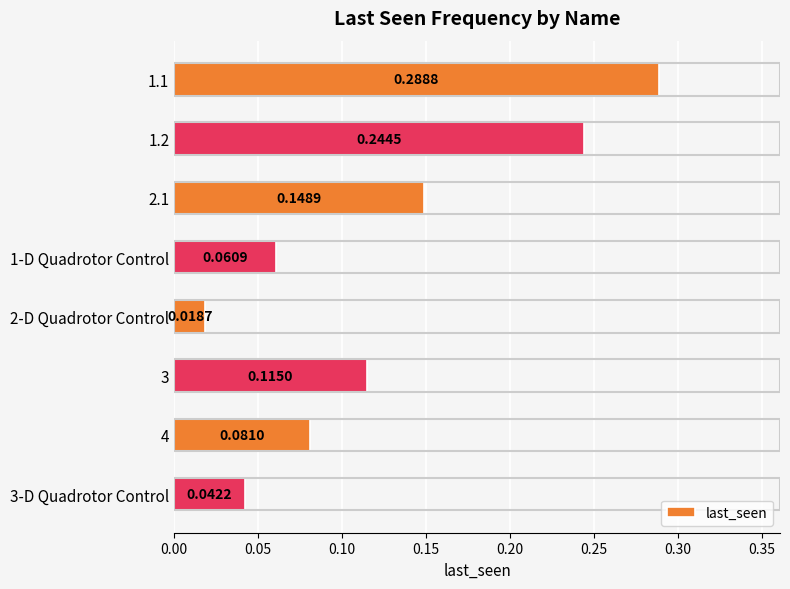

What is the sum of all values?

1.0